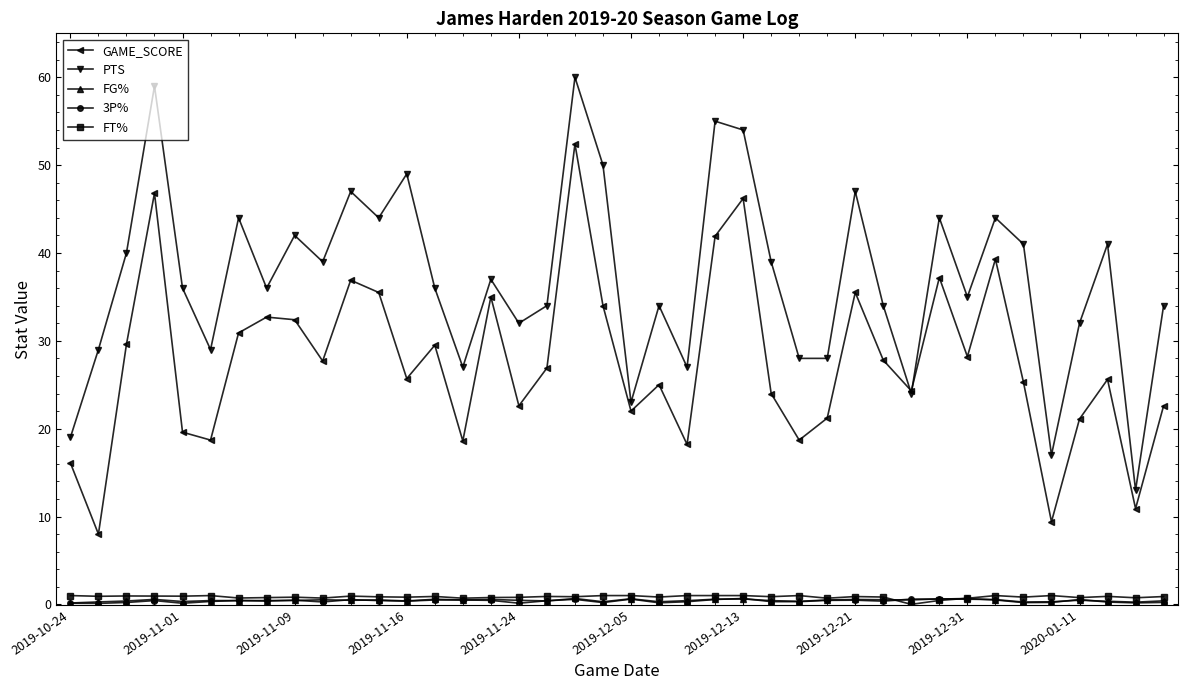

What is the greatest value displayed?

60.0